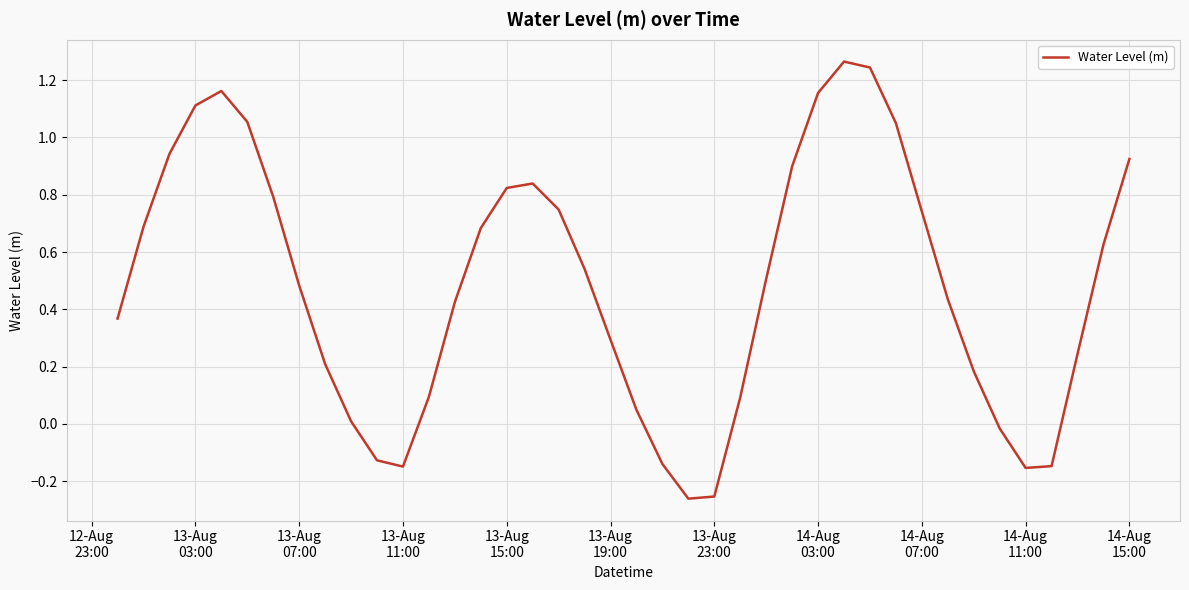

What is the difference between the maximum and minimum values?

1.5